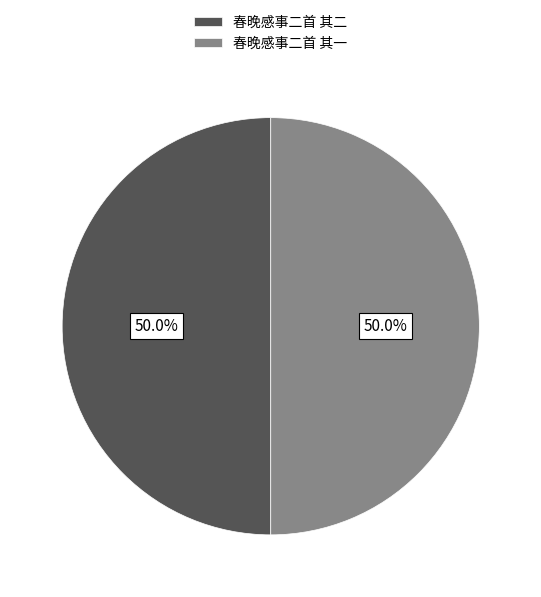

What is the total percentage of 春晚感事二首 其二 and 春晚感事二首 其一?

100.0%